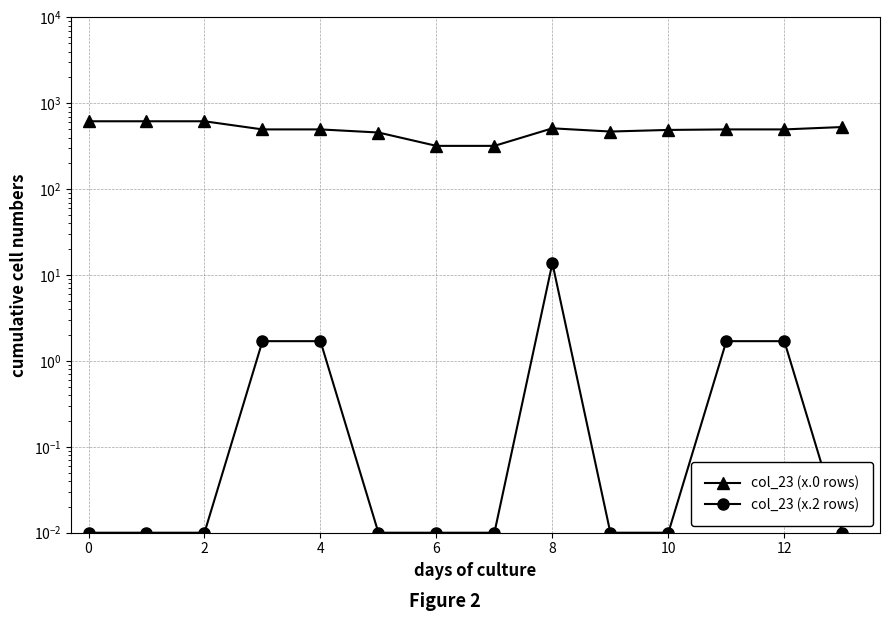

What is the sum of all col_23 (x.2 rows) values?

20.7